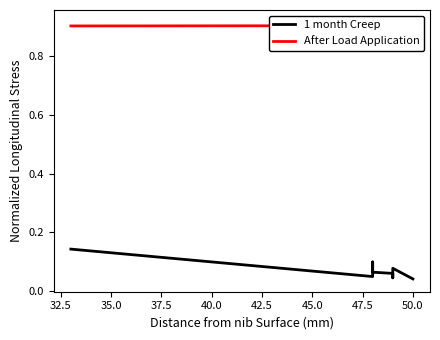

List the series in order of their overall mean, highest first.

After Load Application, 1 month Creep